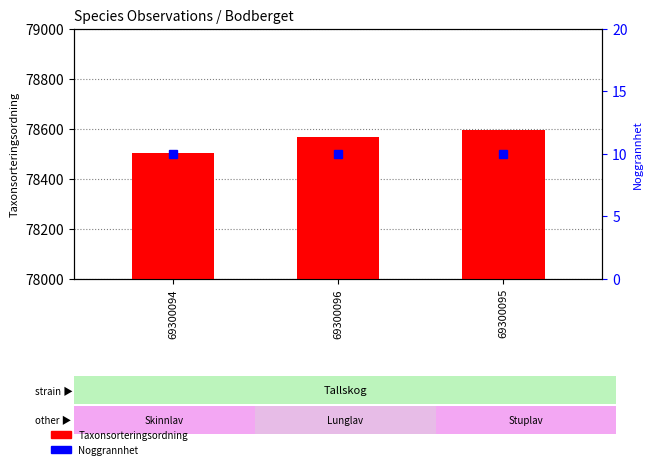

What are all the series names shown in the legend?

Taxonsorteringsordning, Noggrannhet